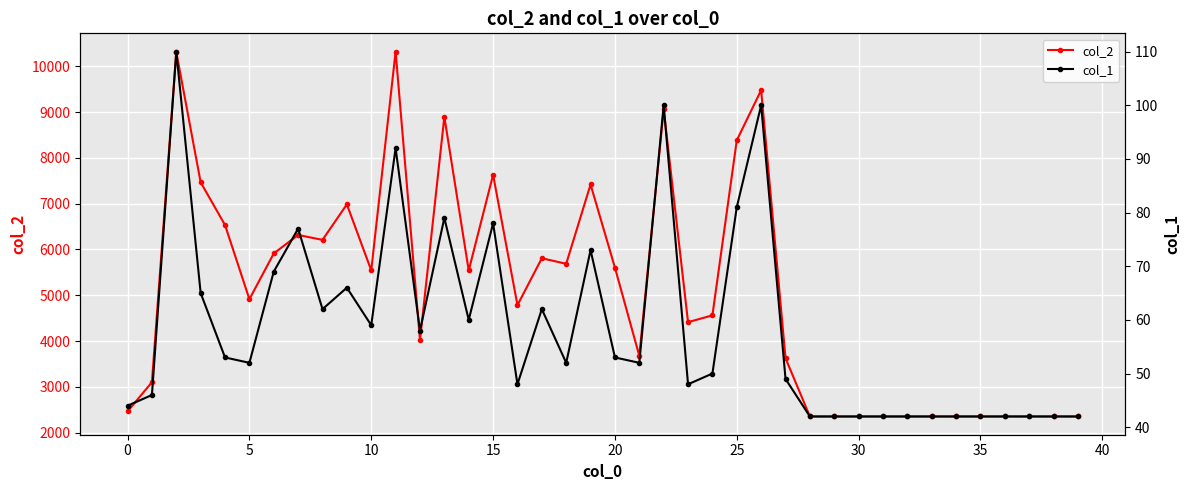

What are all the series names shown in the legend?

col_2, col_1